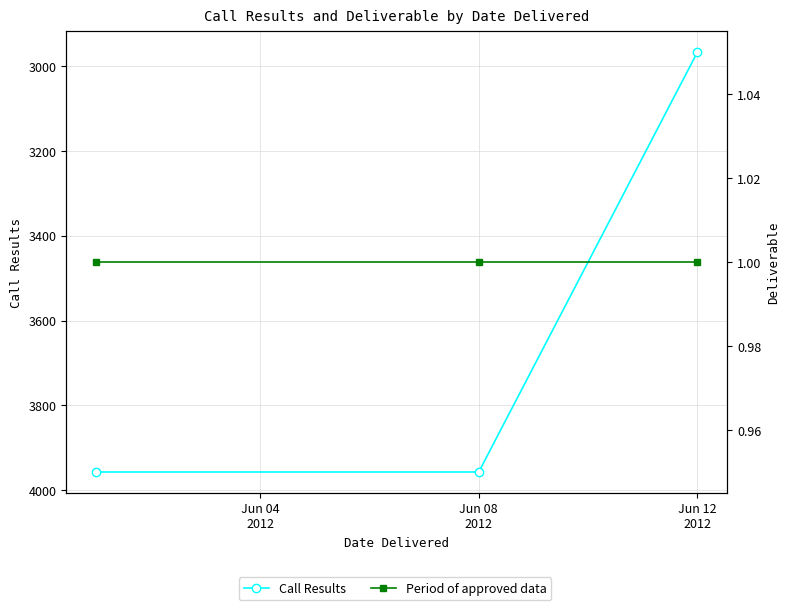

At which label is Call Results closest to 3462?

Jun 12
2012